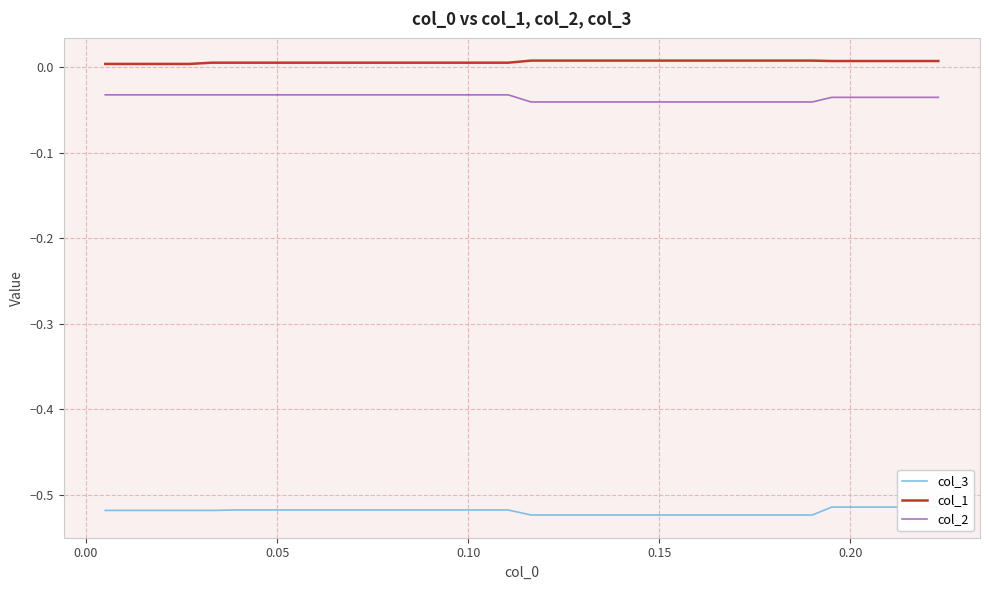

Reading left to right, transcribe all the data shown in this chart.

col_3: -0.5	-0.5	-0.5	-0.5	-0.5	-0.5	-0.5	-0.5	-0.5	-0.5	-0.5	-0.5	-0.5	-0.5	-0.5	-0.5	-0.5	-0.5	-0.5	-0.5	-0.5	-0.5	-0.5	-0.5	-0.5	-0.5	-0.5	-0.5	-0.5	-0.5	-0.5	-0.5	-0.5	-0.5	-0.5	-0.5	-0.5	-0.5	-0.5	-0.5
col_1: 0.0	0.0	0.0	0.0	0.0	0.0	0.0	0.0	0.0	0.0	0.0	0.0	0.0	0.0	0.0	0.0	0.0	0.0	0.0	0.0	0.0	0.0	0.0	0.0	0.0	0.0	0.0	0.0	0.0	0.0	0.0	0.0	0.0	0.0	0.0	0.0	0.0	0.0	0.0	0.0
col_2: -0.0	-0.0	-0.0	-0.0	-0.0	-0.0	-0.0	-0.0	-0.0	-0.0	-0.0	-0.0	-0.0	-0.0	-0.0	-0.0	-0.0	-0.0	-0.0	-0.0	-0.0	-0.0	-0.0	-0.0	-0.0	-0.0	-0.0	-0.0	-0.0	-0.0	-0.0	-0.0	-0.0	-0.0	-0.0	-0.0	-0.0	-0.0	-0.0	-0.0